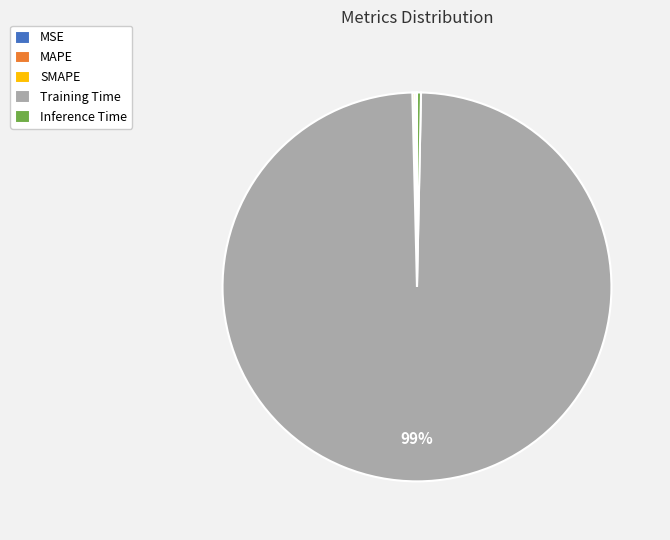

To the nearest percent, what is the average slice percentage?

20%